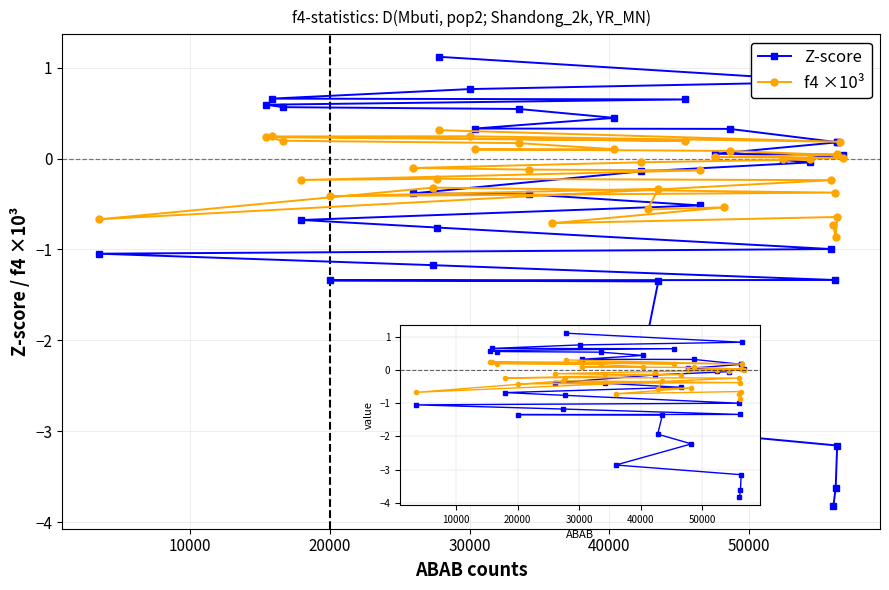

What is the label of the 4th point from the left?

30000